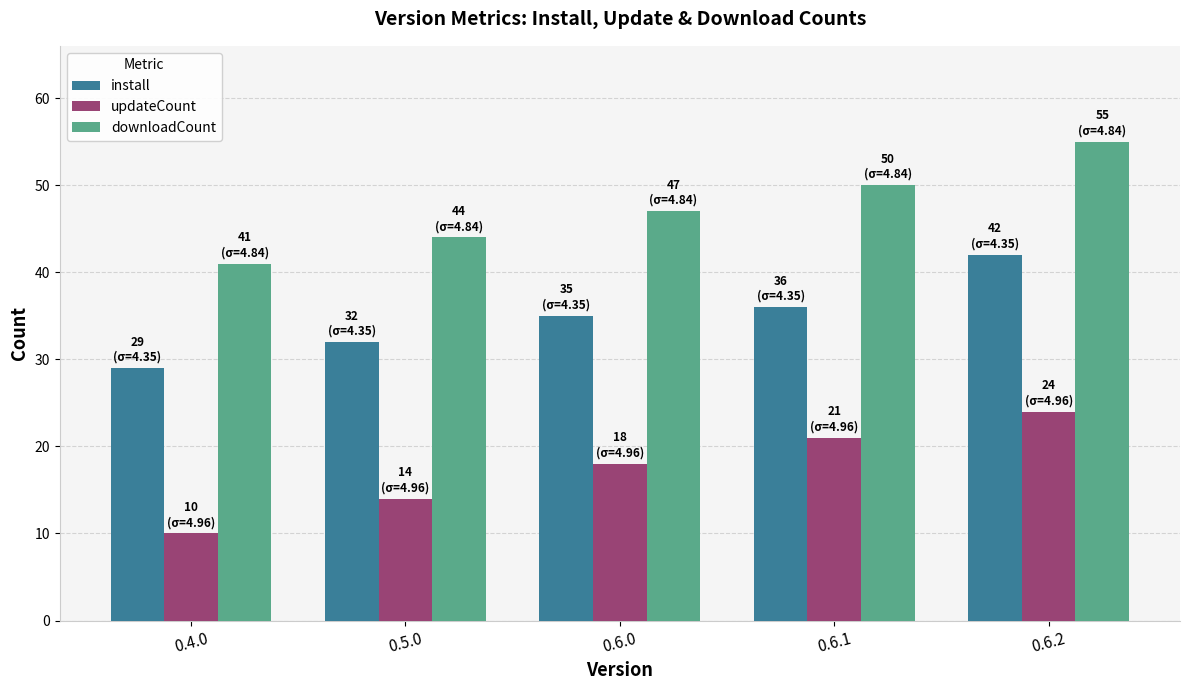

What is the label of the 2nd bar from the right?

0.6.1